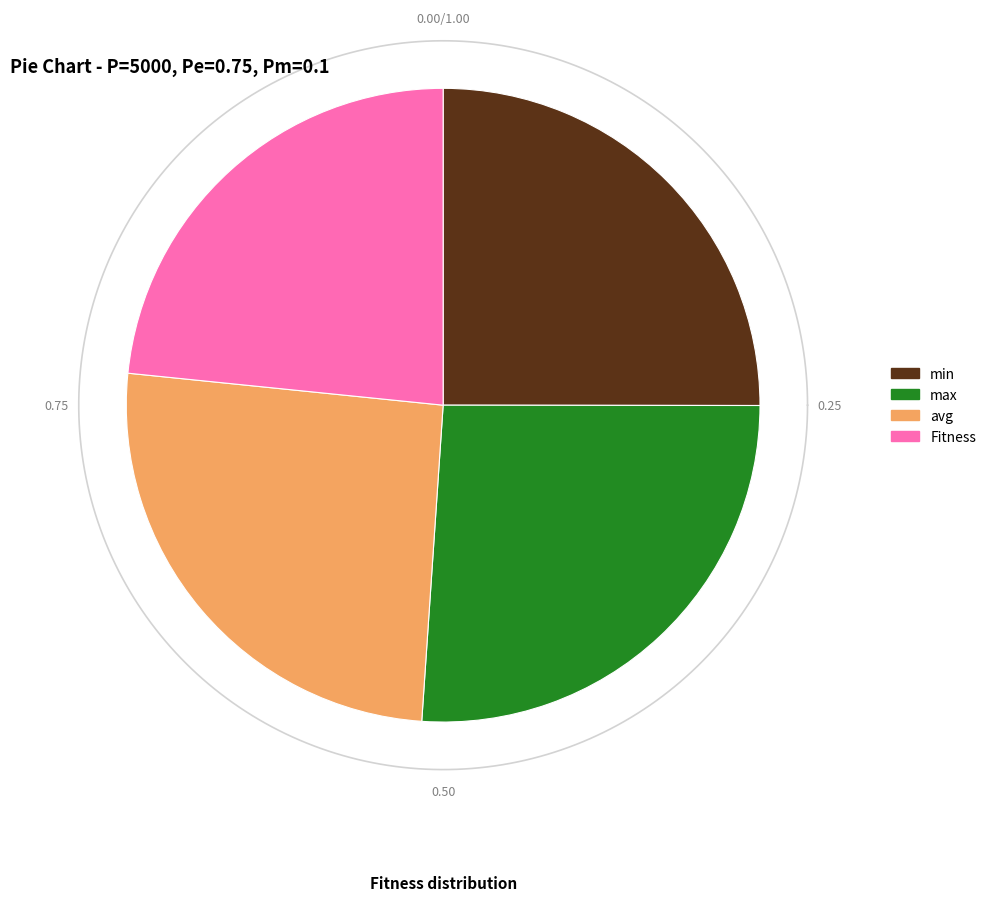

To the nearest percent, what percentage of the pie is Fitness?

23%